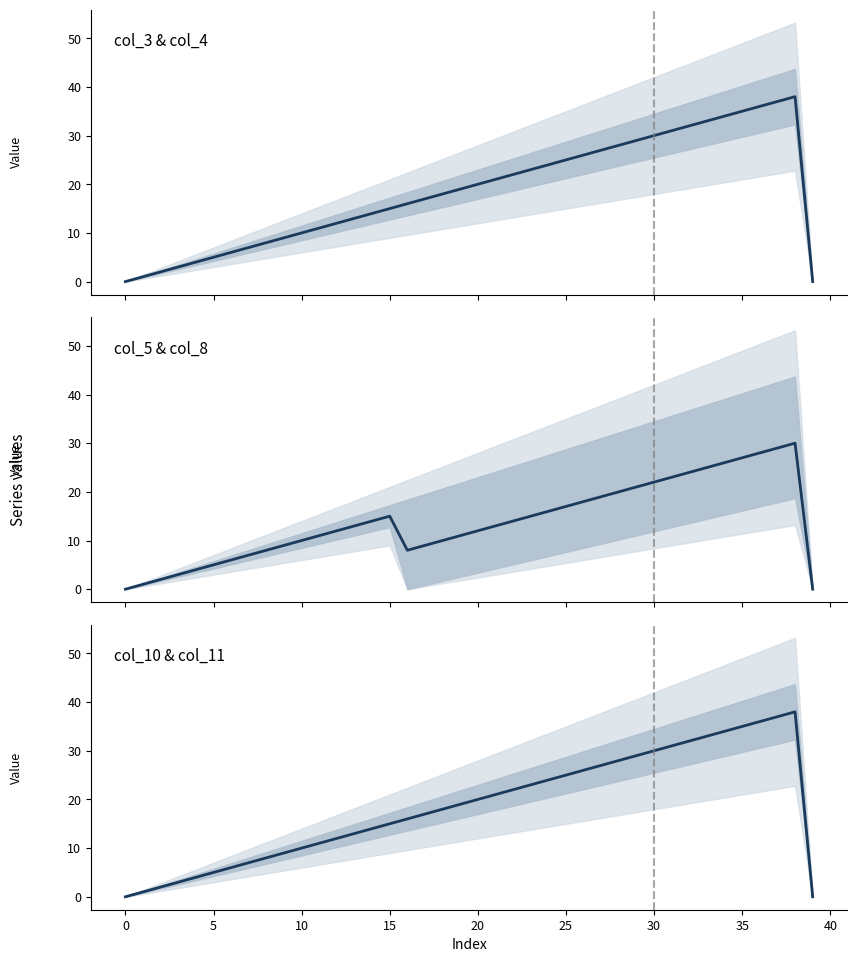

True or false: col_5 & col_8 and col_3 & col_4 intersect in this chart.

False